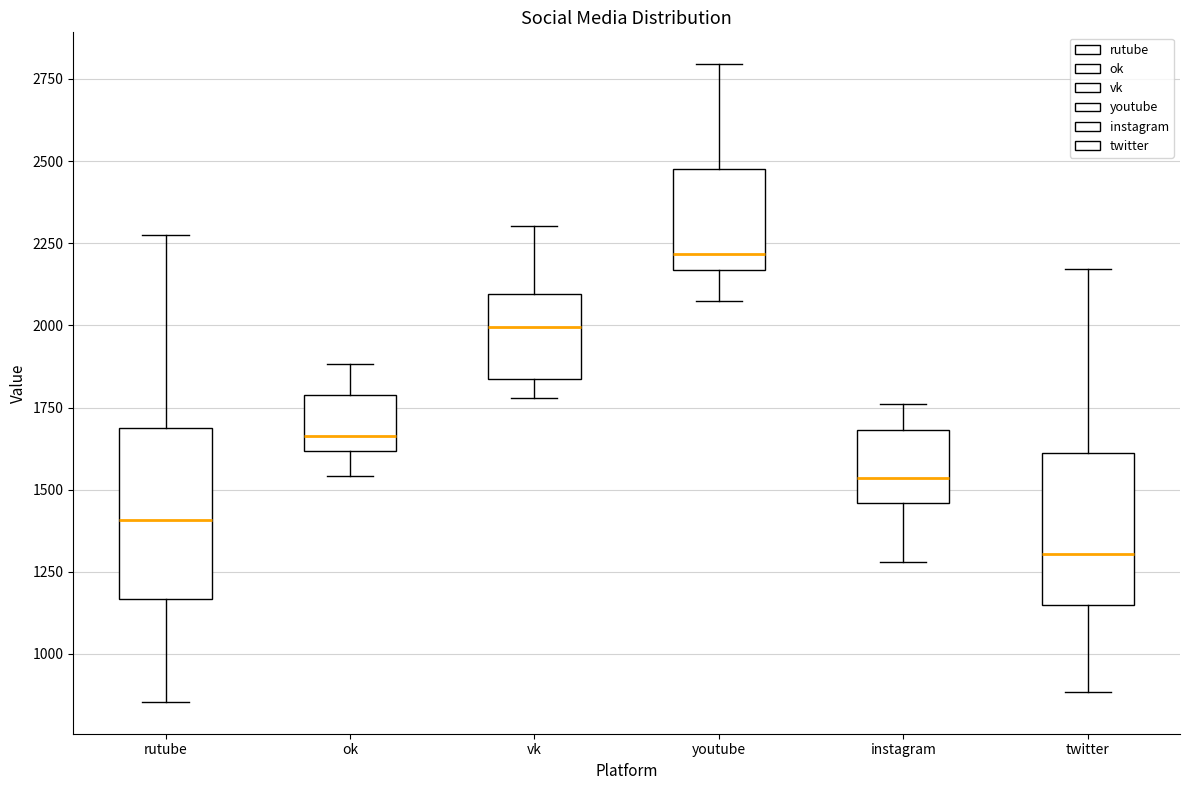

Comparing the boxes themselves (not the whiskers), which one is the tallest?

rutube